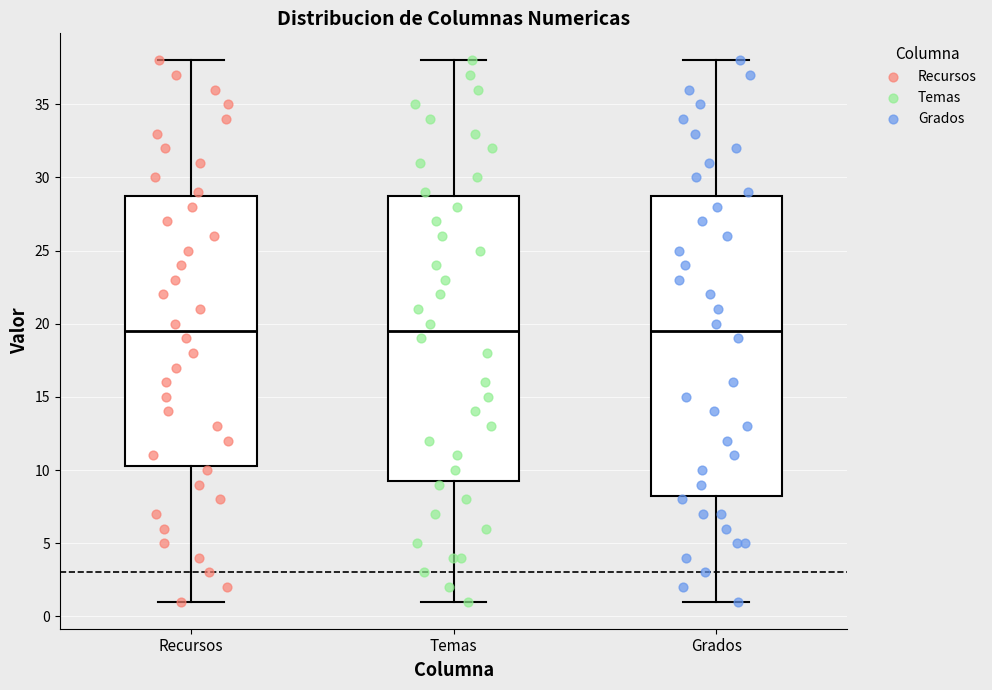

Reading left to right, read every box against the y-axis: the position of its median line, the range the box covers, and the ends of its whiskers. The values are not printed on the chart, so give them approximately, as read against the axis.

Recursos: median 19.5, box 10.5 to 29.0, whiskers 1.0 to 38.0
Temas: median 19.5, box 9.5 to 29.0, whiskers 1.0 to 38.0
Grados: median 19.5, box 8.5 to 29.0, whiskers 1.0 to 38.0